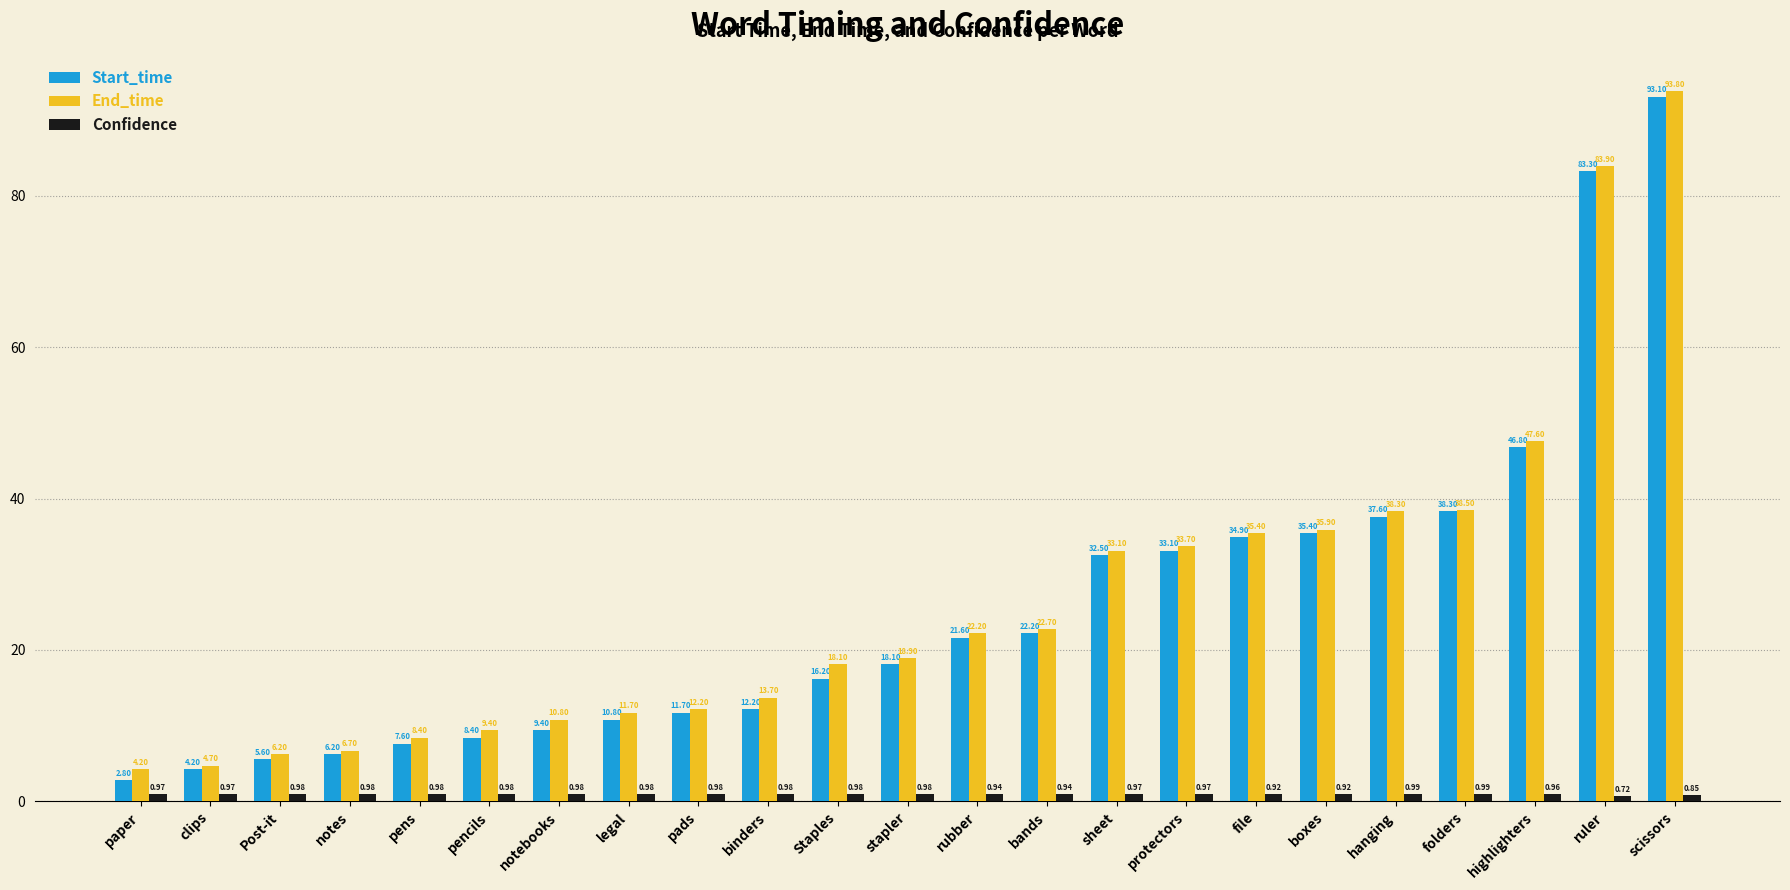

Which series has the widest spread of values?

Start_time